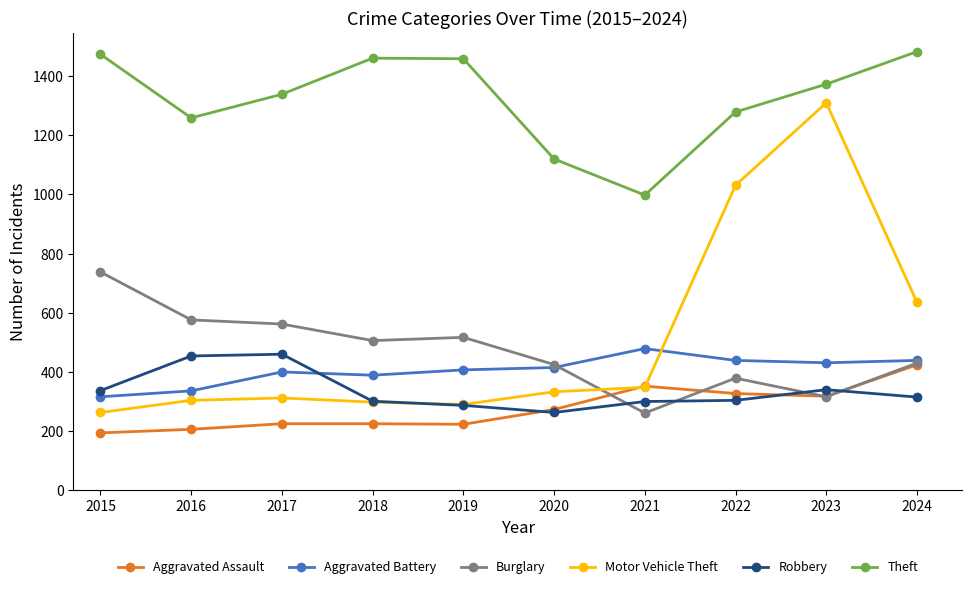

How many values in the Burglary series are below 506?

5